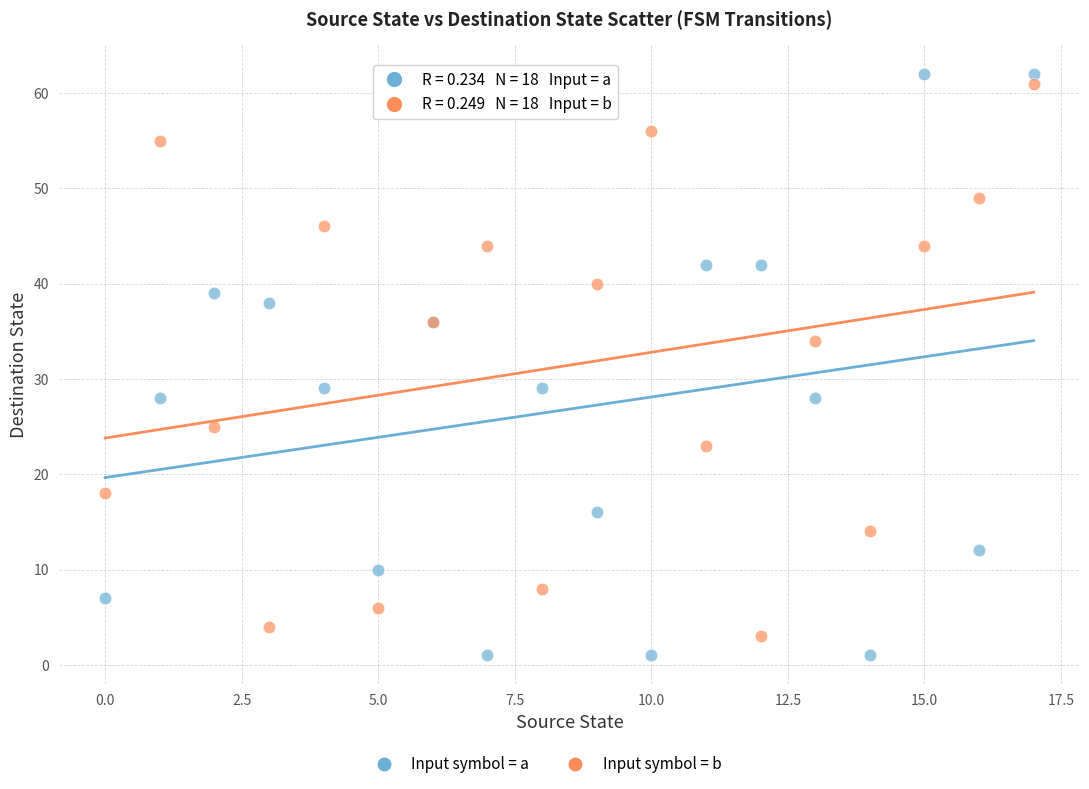

Which series reaches the maximum Y coordinate?

Input symbol = a